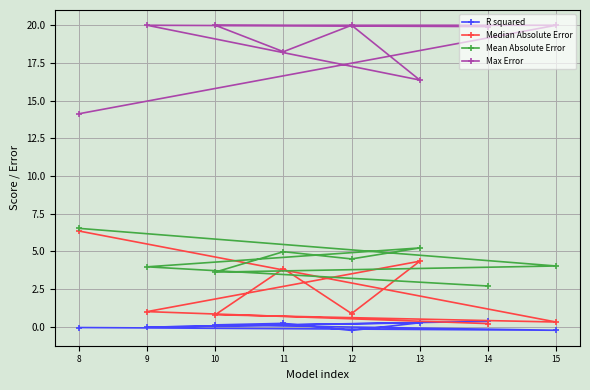

Which series has the widest spread of values?

Median Absolute Error